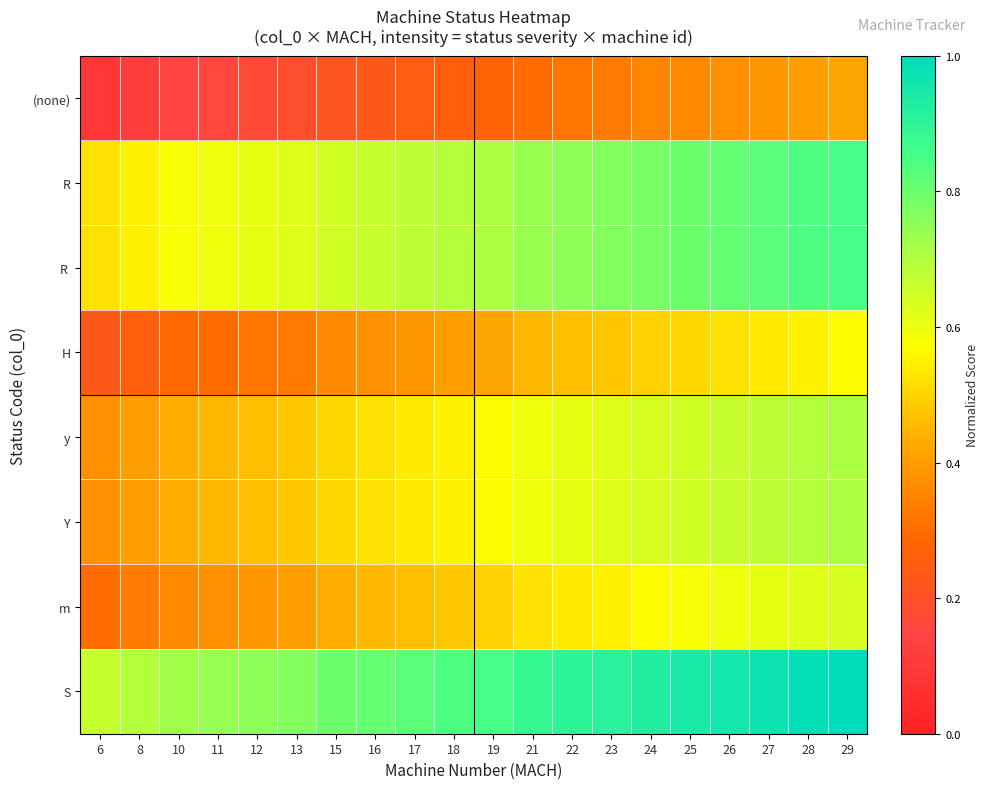

Reading left to right, list all the values displayed in this chart.

(none): 6=0.1	8=0.1	10=0.1	11=0.2	12=0.2	13=0.2	15=0.2	16=0.2	17=0.2	18=0.3	19=0.3	21=0.3	22=0.3	23=0.3	24=0.3	25=0.4	26=0.4	27=0.4	28=0.4	29=0.4
R: 6=0.5	8=0.6	10=0.6	11=0.6	12=0.6	13=0.6	15=0.7	16=0.7	17=0.7	18=0.7	19=0.7	21=0.7	22=0.8	23=0.8	24=0.8	25=0.8	26=0.8	27=0.8	28=0.8	29=0.9
R: 6=0.5	8=0.6	10=0.6	11=0.6	12=0.6	13=0.6	15=0.7	16=0.7	17=0.7	18=0.7	19=0.7	21=0.7	22=0.8	23=0.8	24=0.8	25=0.8	26=0.8	27=0.8	28=0.8	29=0.9
H: 6=0.2	8=0.3	10=0.3	11=0.3	12=0.3	13=0.3	15=0.4	16=0.4	17=0.4	18=0.4	19=0.4	21=0.4	22=0.5	23=0.5	24=0.5	25=0.5	26=0.5	27=0.5	28=0.6	29=0.6
y: 6=0.4	8=0.4	10=0.4	11=0.4	12=0.5	13=0.5	15=0.5	16=0.5	17=0.5	18=0.6	19=0.6	21=0.6	22=0.6	23=0.6	24=0.6	25=0.7	26=0.7	27=0.7	28=0.7	29=0.7
Y: 6=0.4	8=0.4	10=0.4	11=0.4	12=0.5	13=0.5	15=0.5	16=0.5	17=0.5	18=0.6	19=0.6	21=0.6	22=0.6	23=0.6	24=0.6	25=0.7	26=0.7	27=0.7	28=0.7	29=0.7
m: 6=0.3	8=0.3	10=0.4	11=0.4	12=0.4	13=0.4	15=0.4	16=0.4	17=0.5	18=0.5	19=0.5	21=0.5	22=0.5	23=0.6	24=0.6	25=0.6	26=0.6	27=0.6	28=0.6	29=0.6
S: 6=0.7	8=0.7	10=0.7	11=0.7	12=0.8	13=0.8	15=0.8	16=0.8	17=0.8	18=0.8	19=0.9	21=0.9	22=0.9	23=0.9	24=0.9	25=0.9	26=1.0	27=1.0	28=1.0	29=1.0